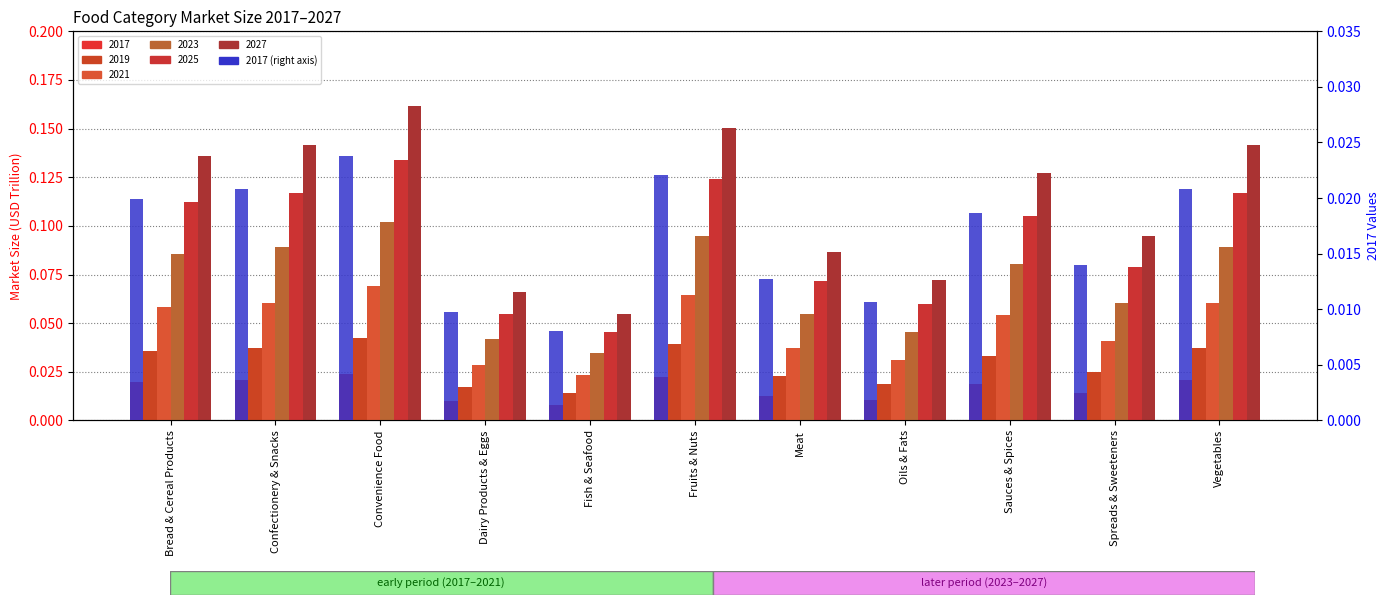

The value at Meat is 0.0. True or false?

True